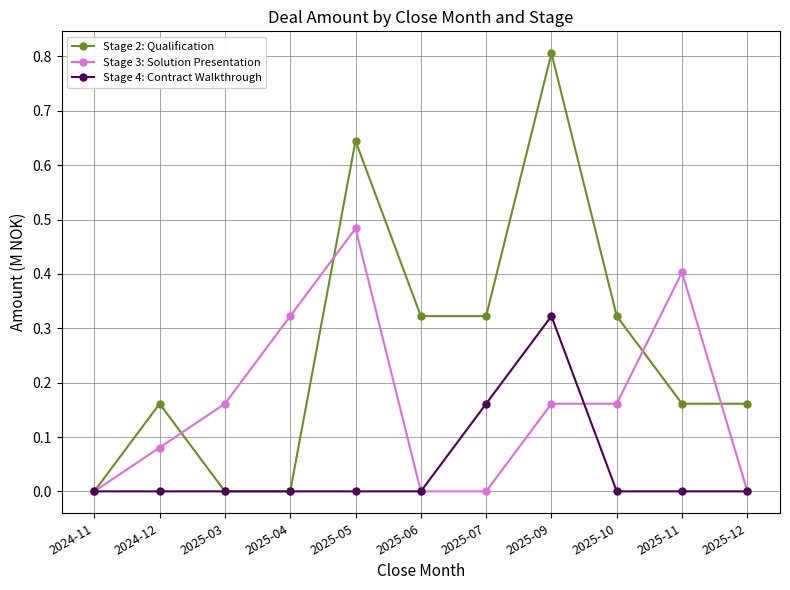

At which category is the sum across all series the highest?

2025-09